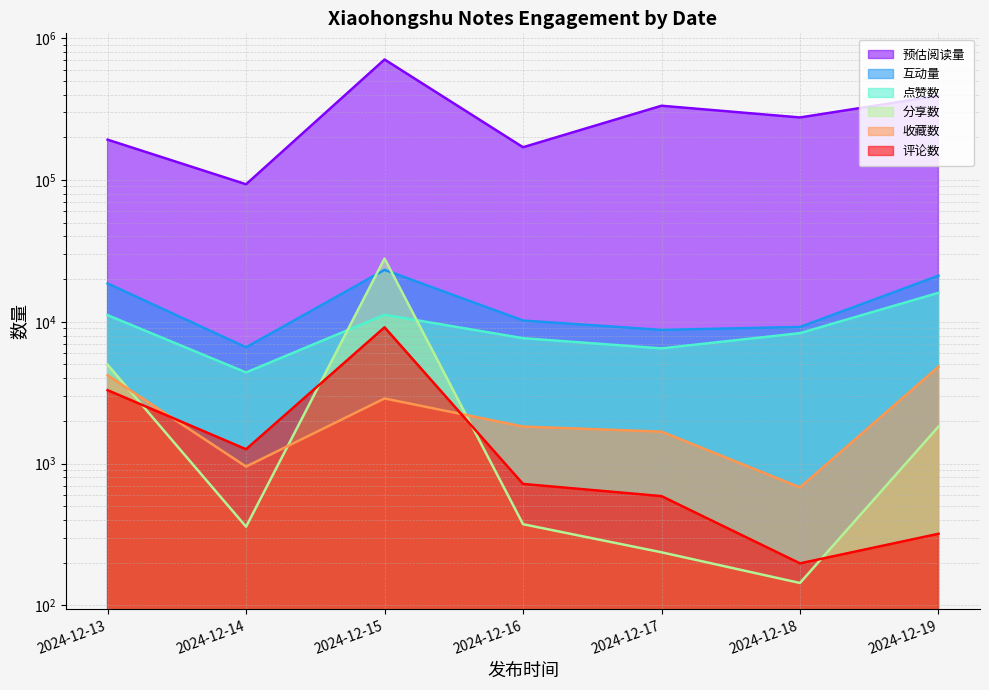

True or false: 互动量 has more than 1 interior local peaks.

False